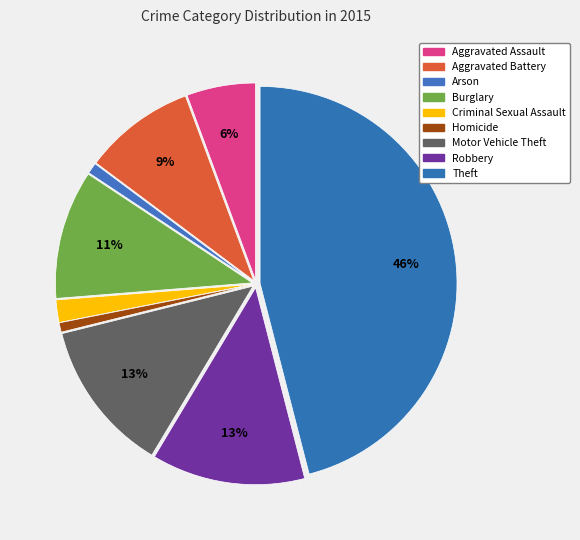

True or false: Arson accounts for 1% of the total.

True